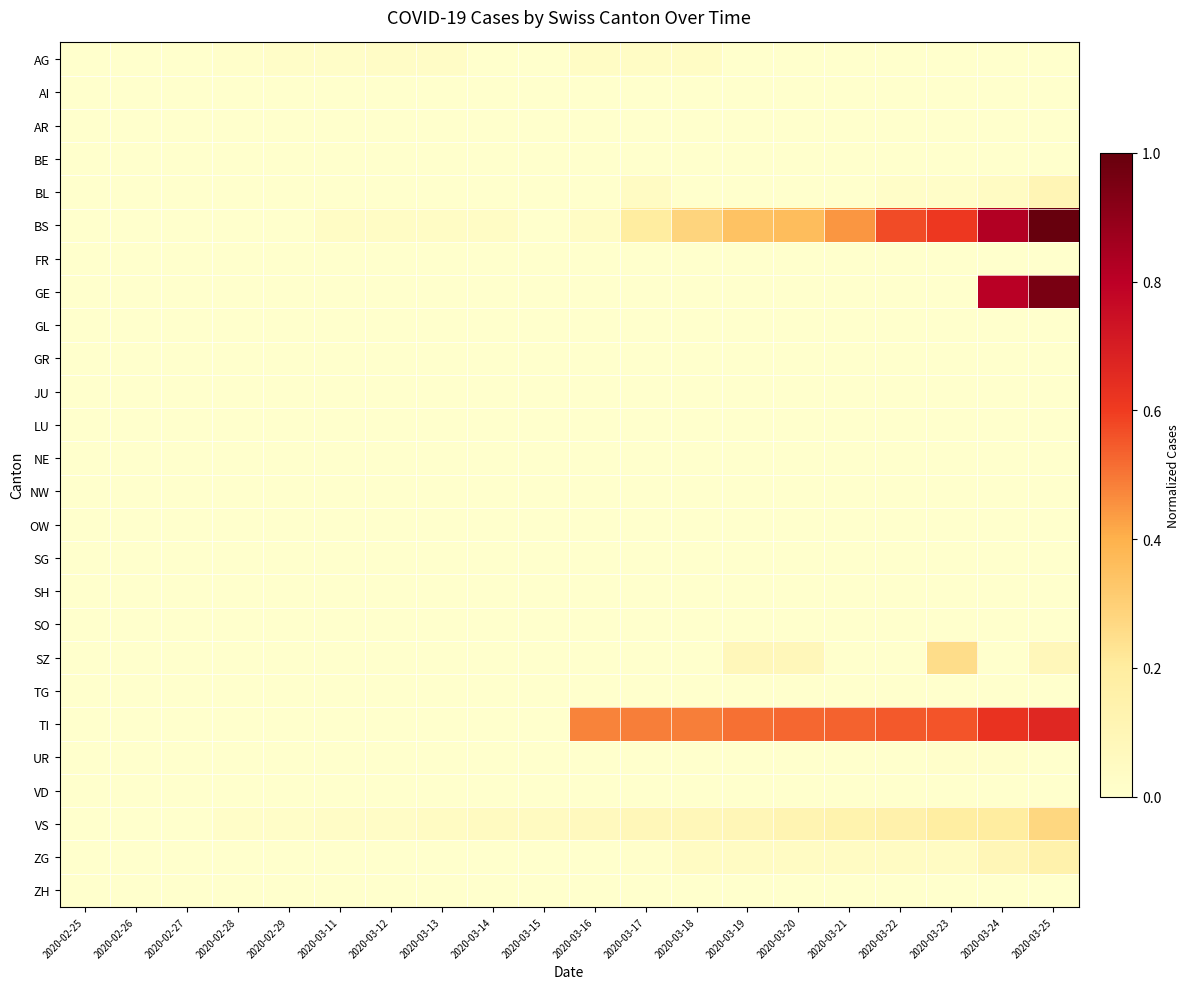

Which series has the largest range (max minus min)?

BS